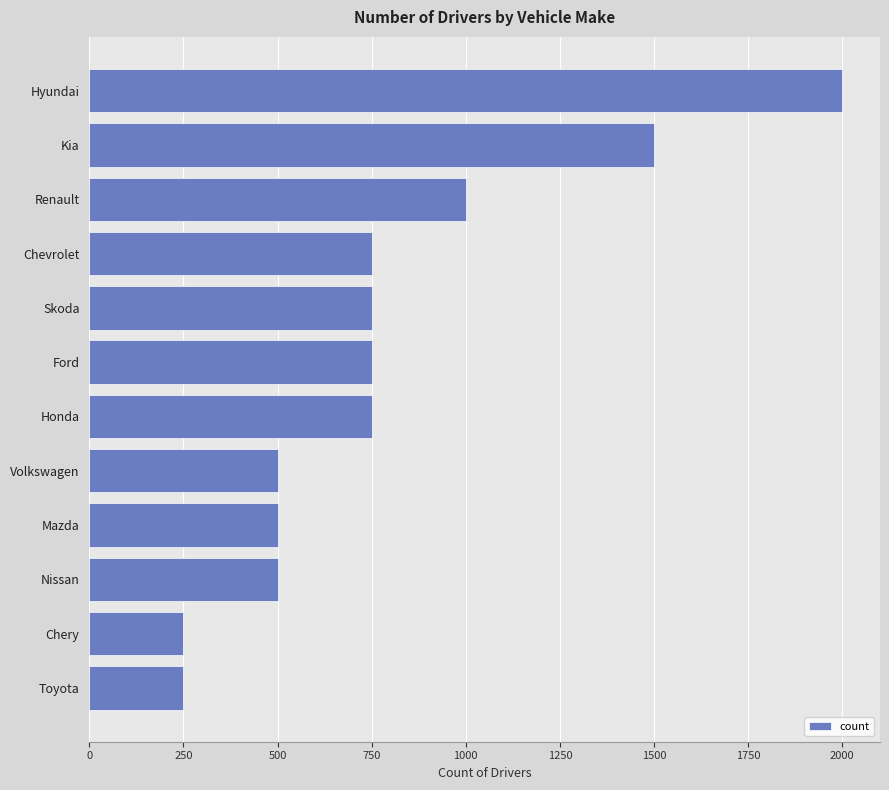

Which has a higher value, Nissan or Chevrolet?

Chevrolet